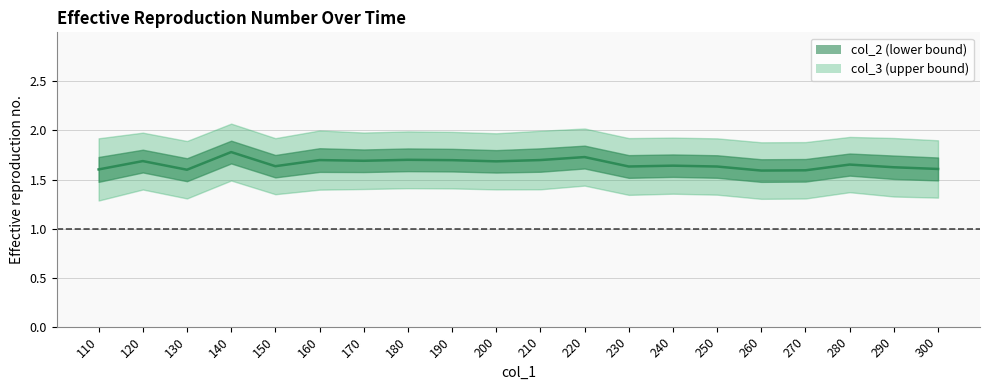

At which category does the data reach its first local valley?

130